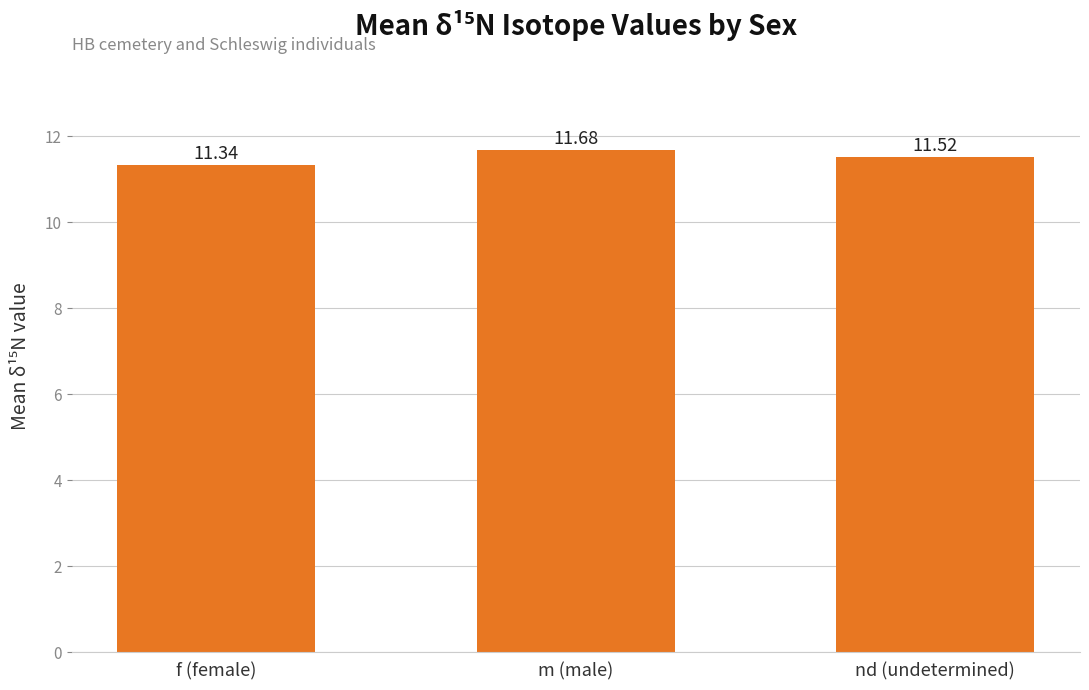

What is the maximum value shown in the chart?

11.7